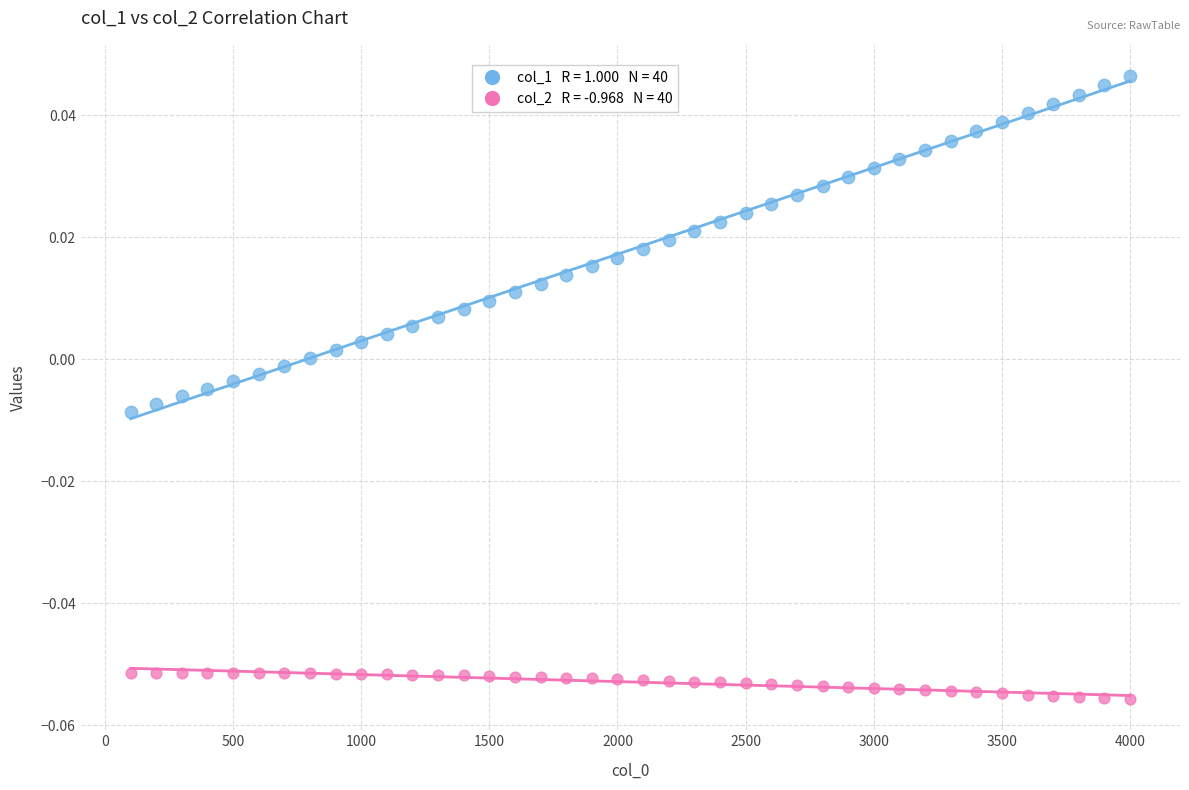

How many points are shown in the scatter plot?

80